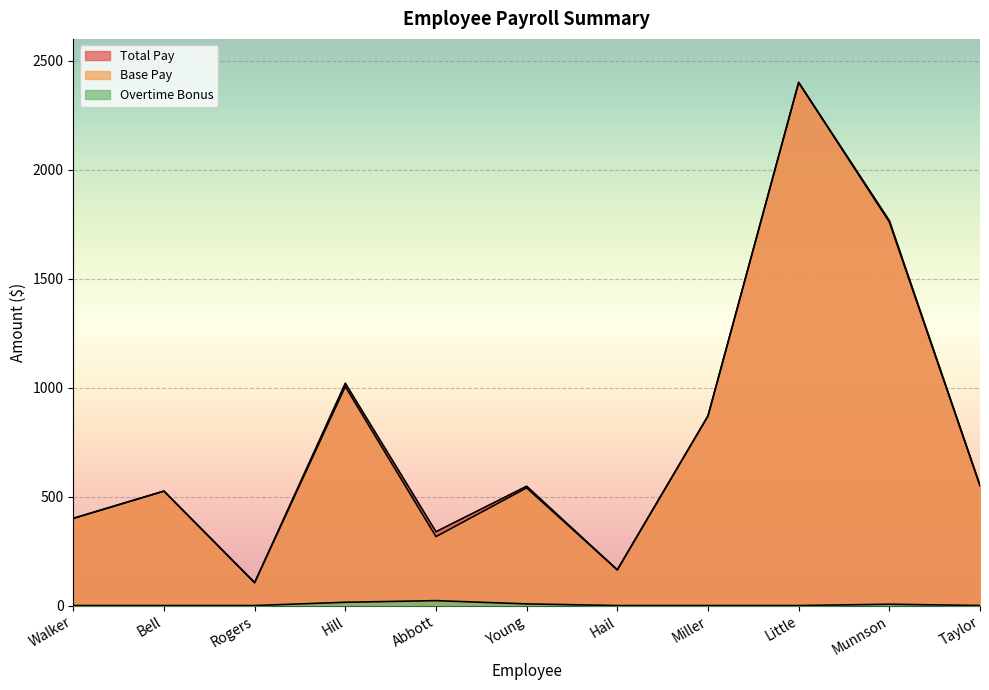

How many series are shown in this chart?

3